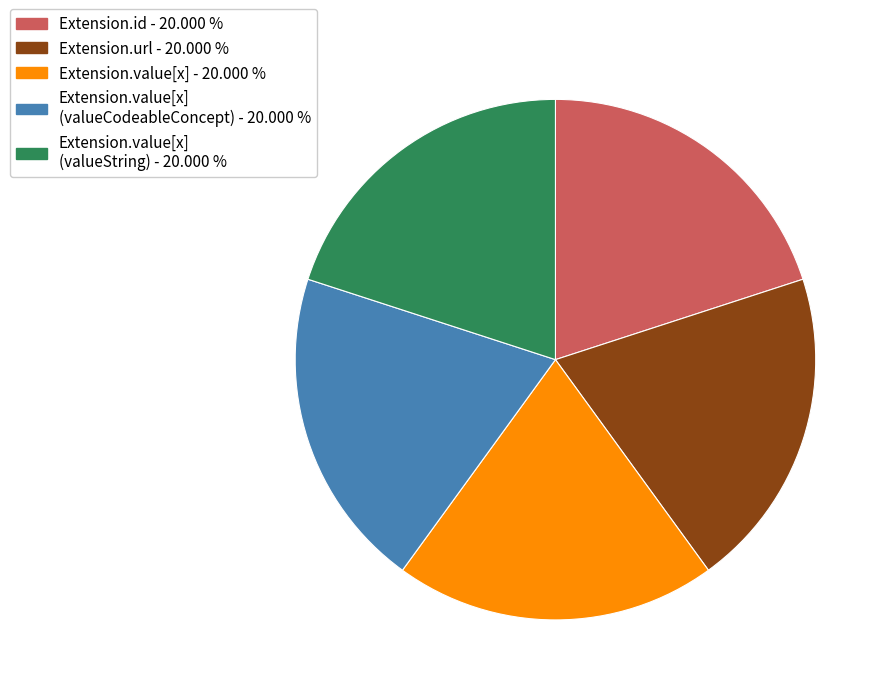

Is there any slice that represents more than half of the pie?

No